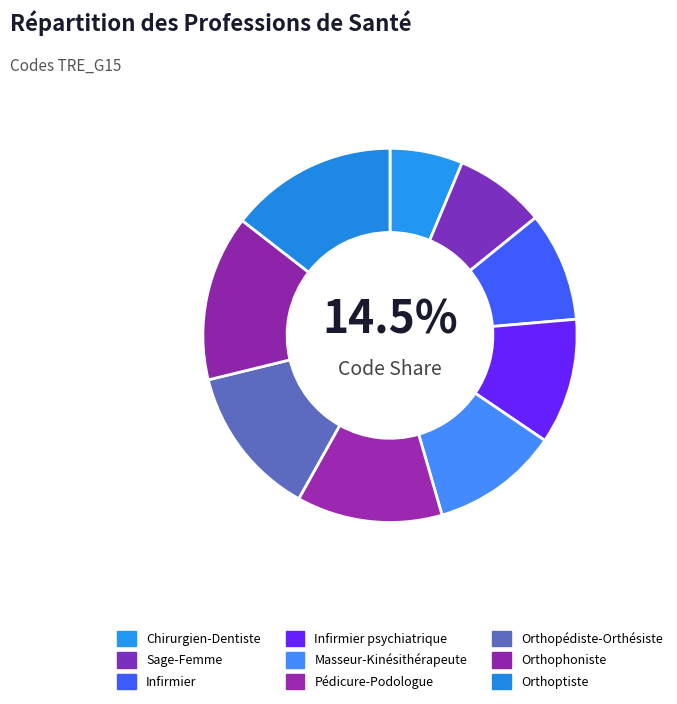

Which slice is the smallest?

Chirurgien-Dentiste